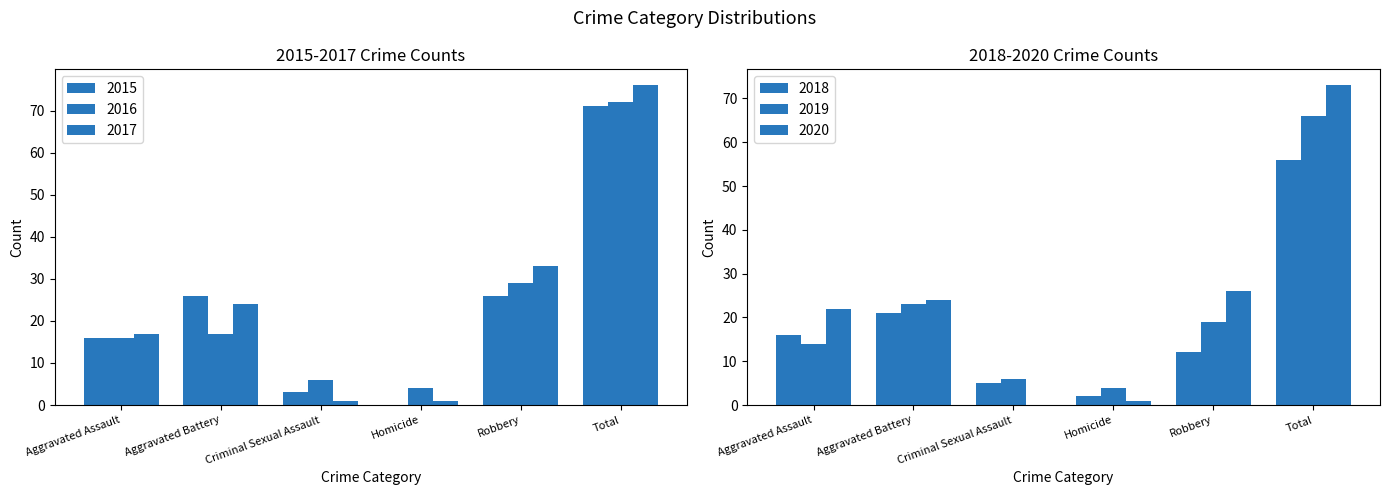

List the series in order of their peak value, lowest first.

2018, 2019, 2015, 2016, 2020, 2017